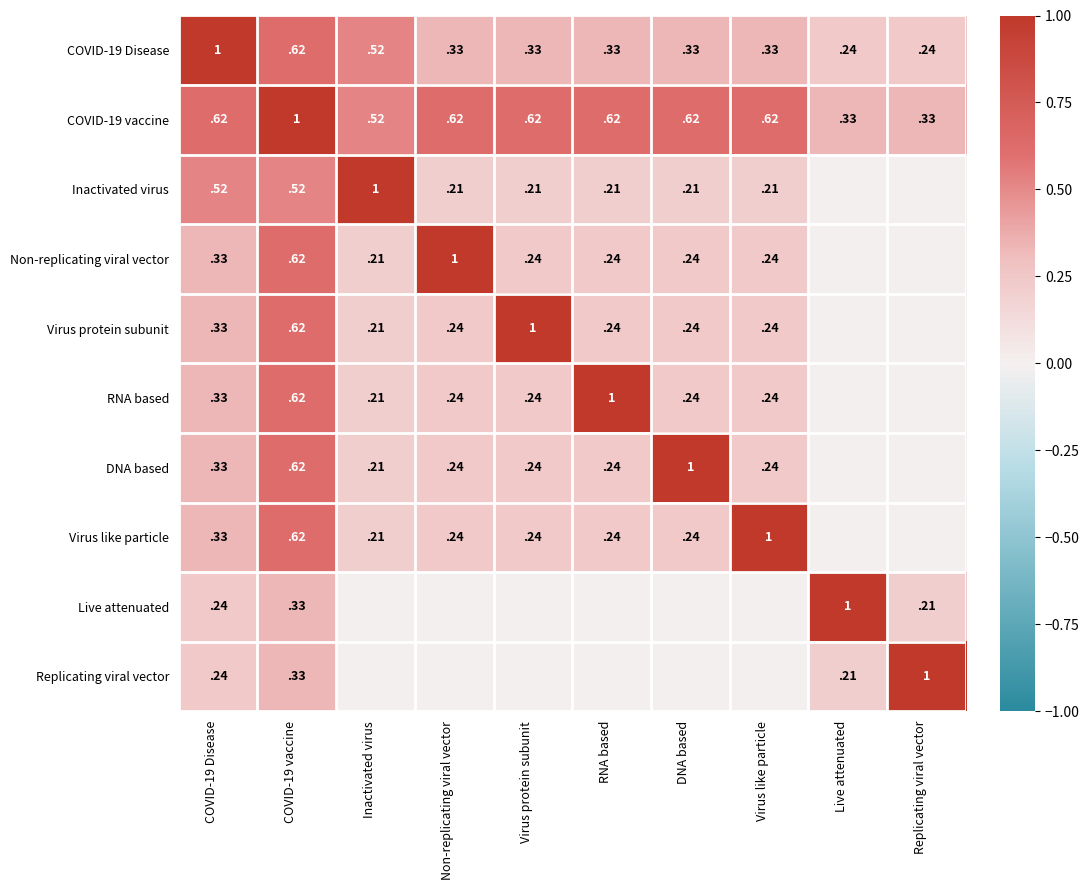

Between Non-replicating viral vector and Replicating viral vector, which is larger?

Non-replicating viral vector